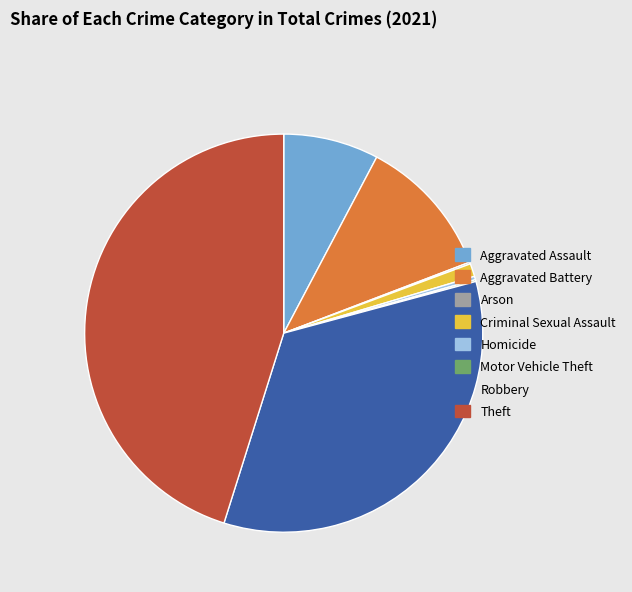

Which slice is the largest?

Theft